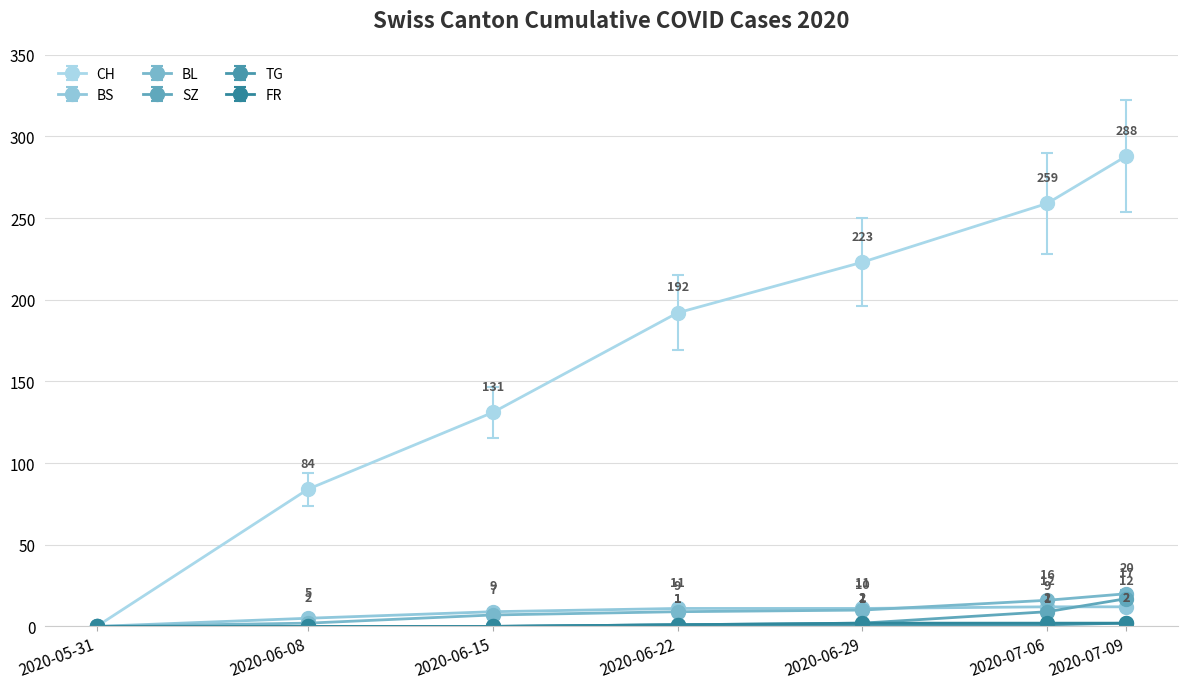

Read the BL value at 2020-06-22.

9